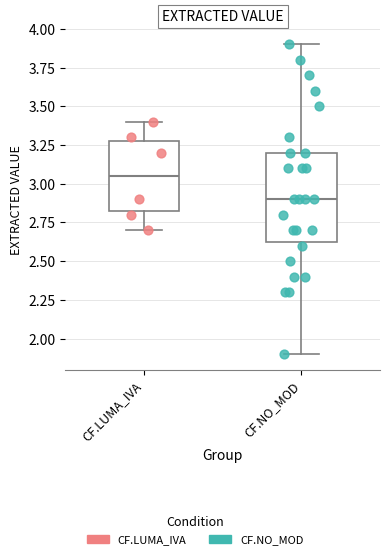

Which box is the tallest, from its lower edge to its upper edge?

CF.NO_MOD